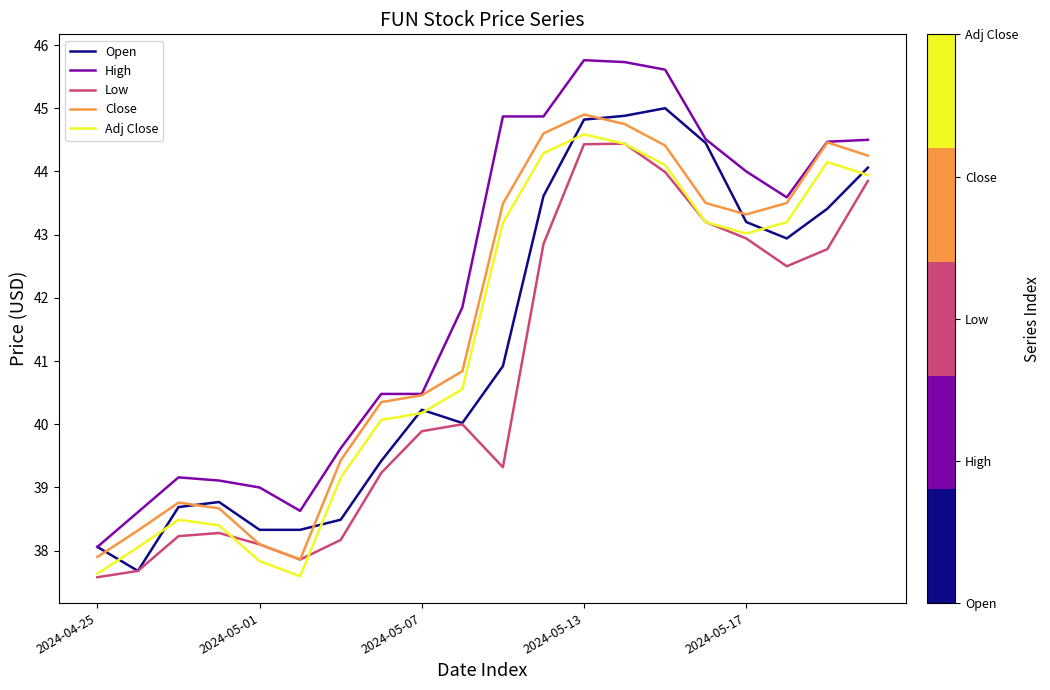

Which series has the largest total across all categories?

High